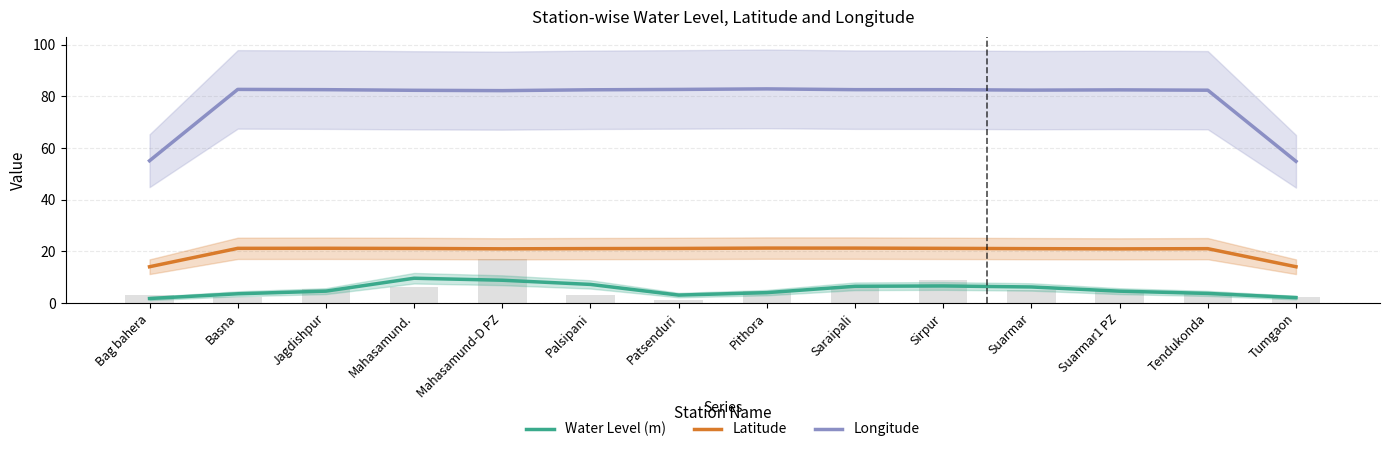

Which has a higher value, Tendukonda or Mahasamund.?

Mahasamund.